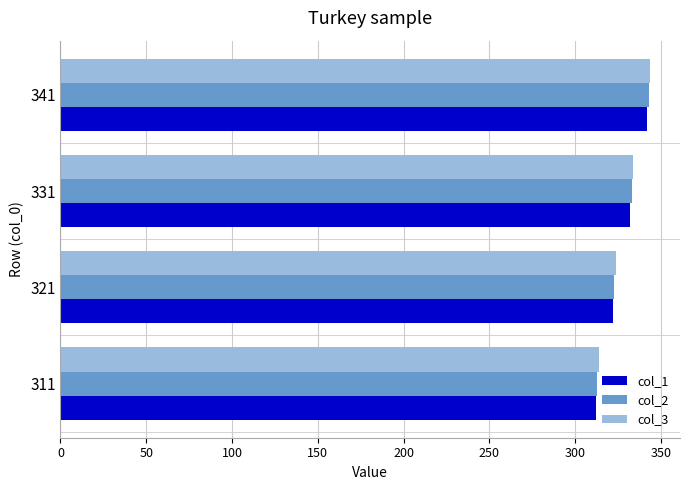

What is the minimum value shown in the chart?

312